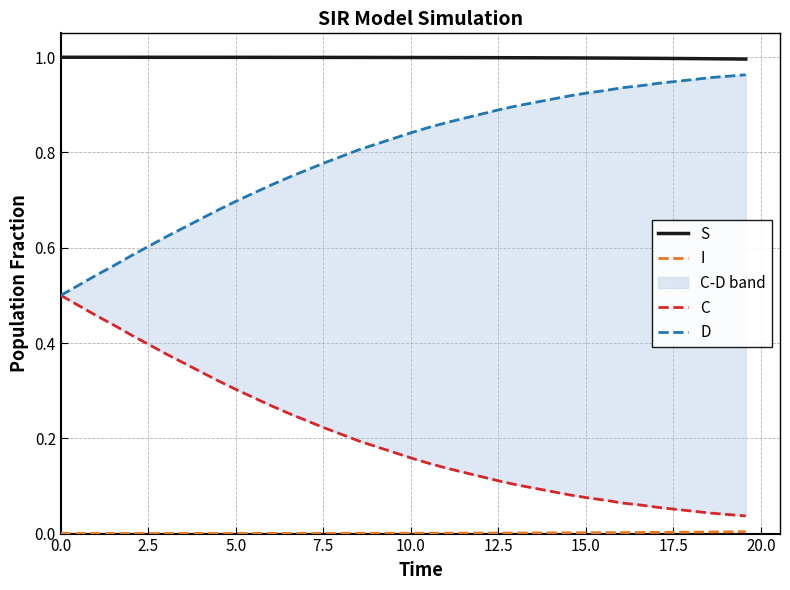

The I series shows 0.0 at 39. True or false?

False